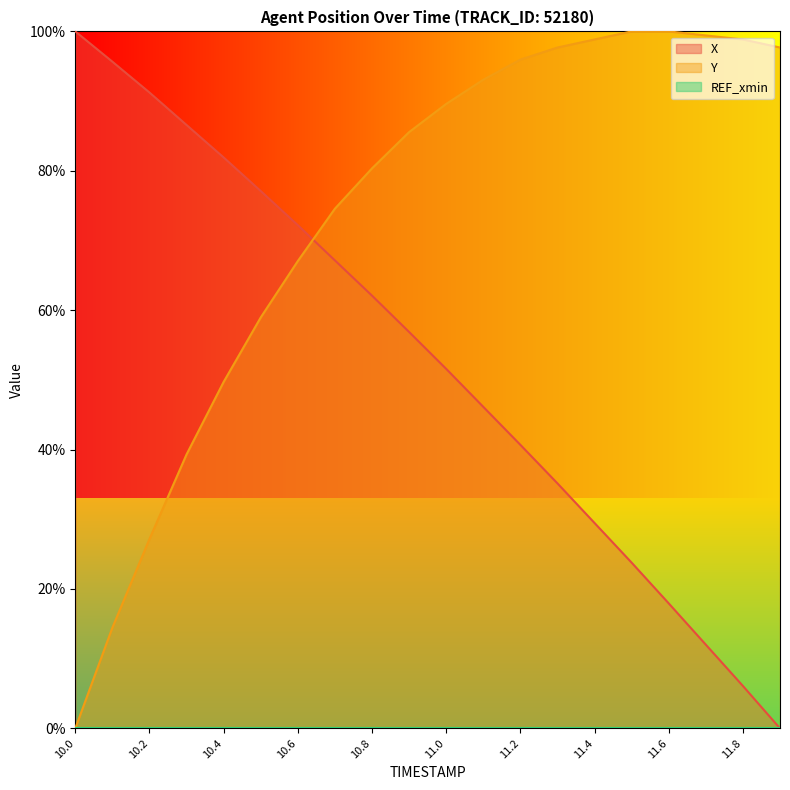

At how many categories does at least one series exceed 29?

20